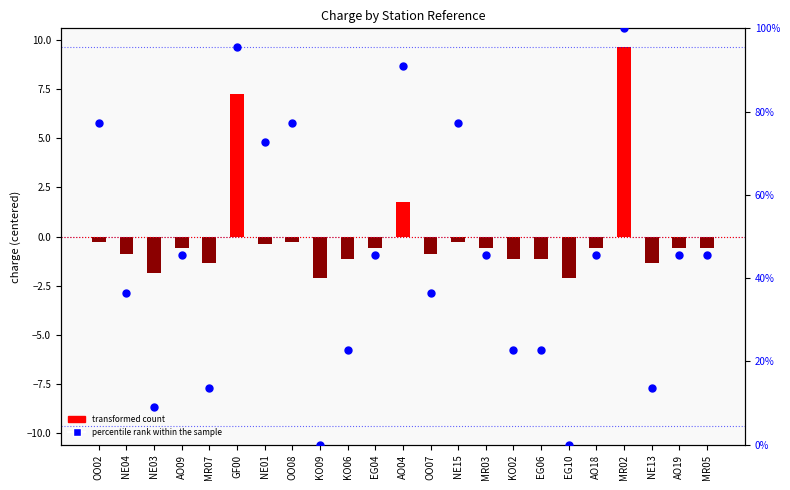

At which category is the sum across all series the highest?

MR02